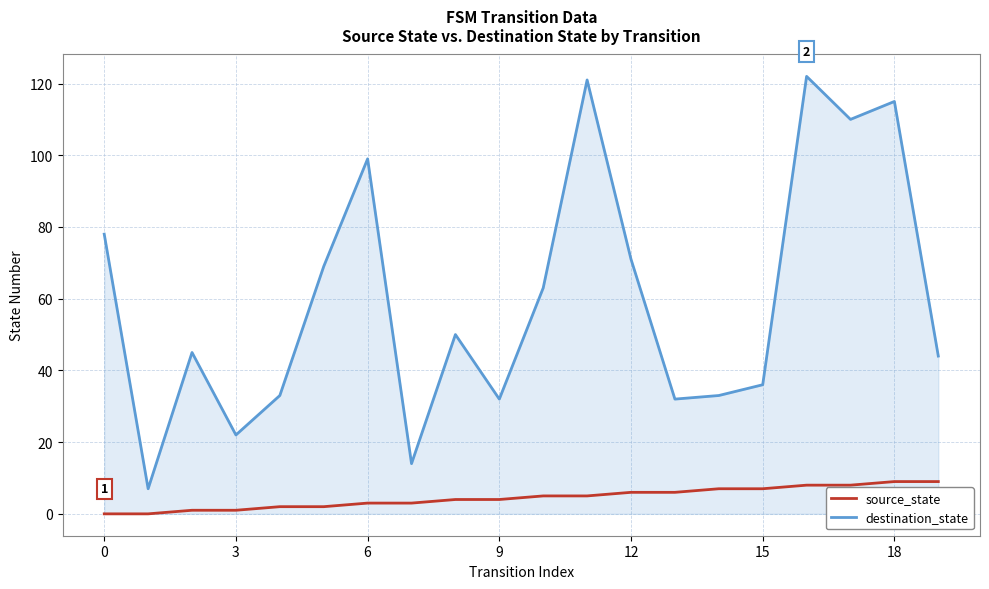

What is the highest value of the destination_state series?

122